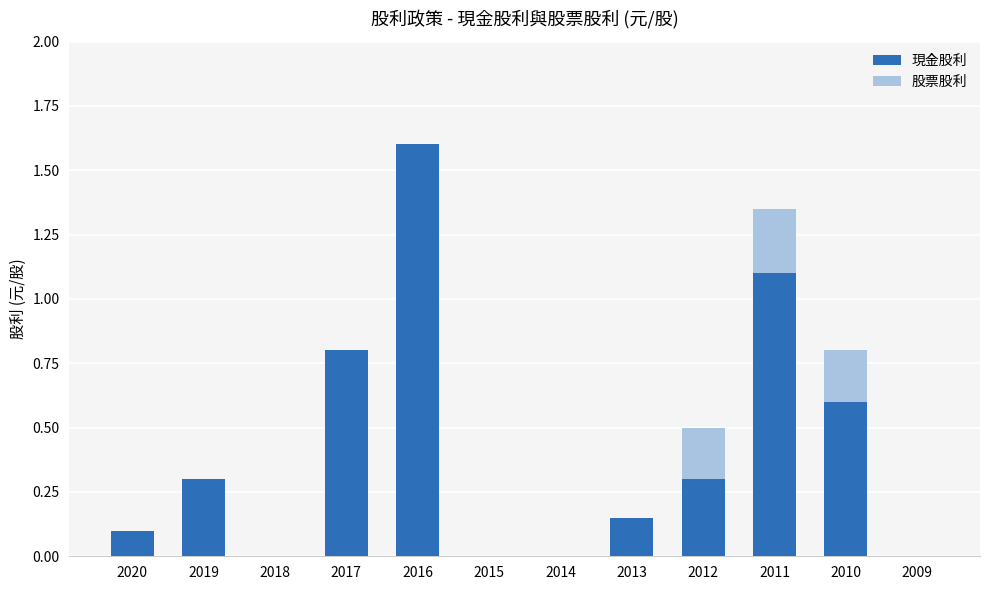

The 現金股利 series shows 0.5 at 2017. True or false?

False